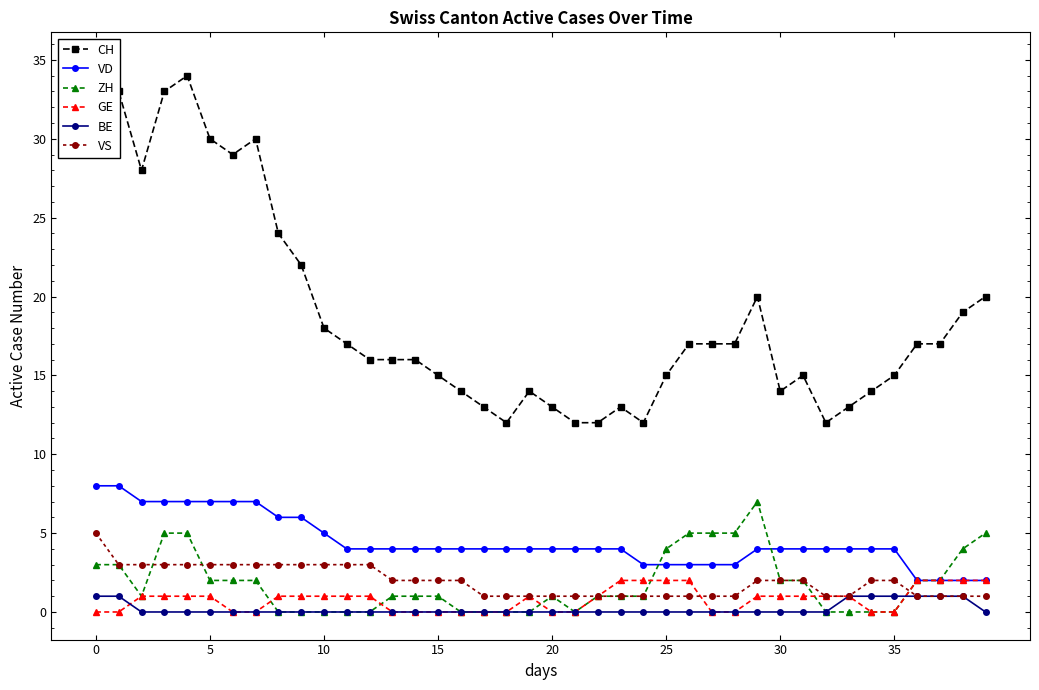

Does the chart have visible grid lines?

No